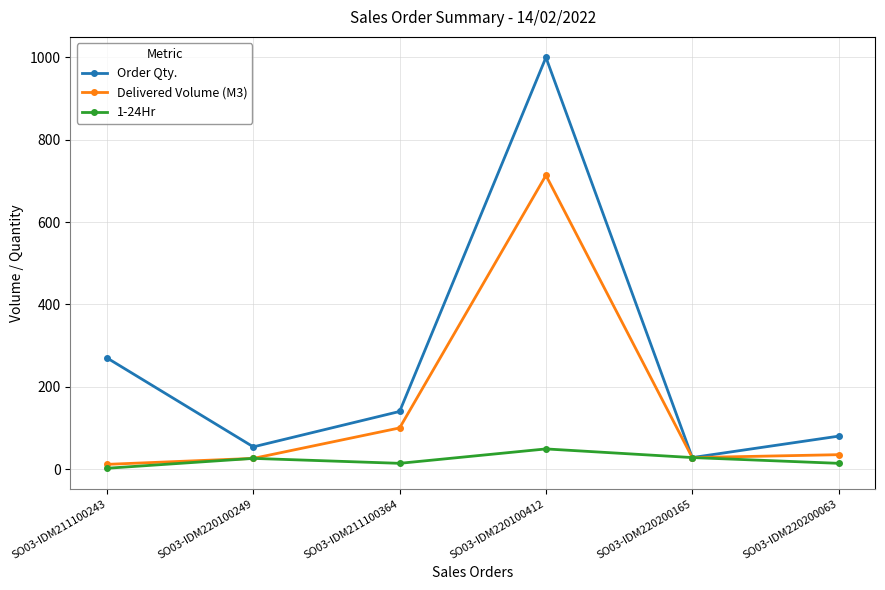

At which category is the sum across all series the highest?

SO03-IDM220100412